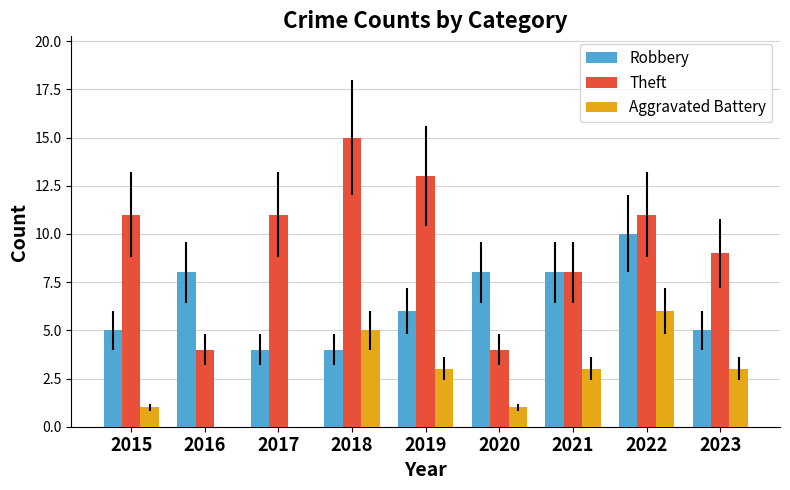

At which label does Theft reach its peak?

2018